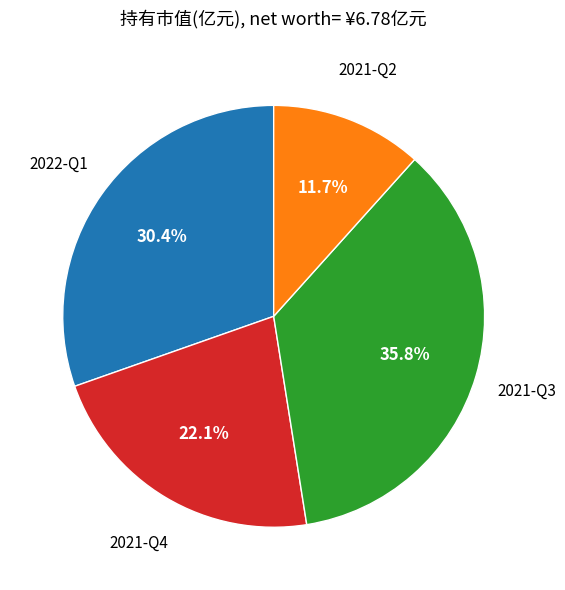

Which has a higher value, 2021-Q2 or 2022-Q1?

2022-Q1